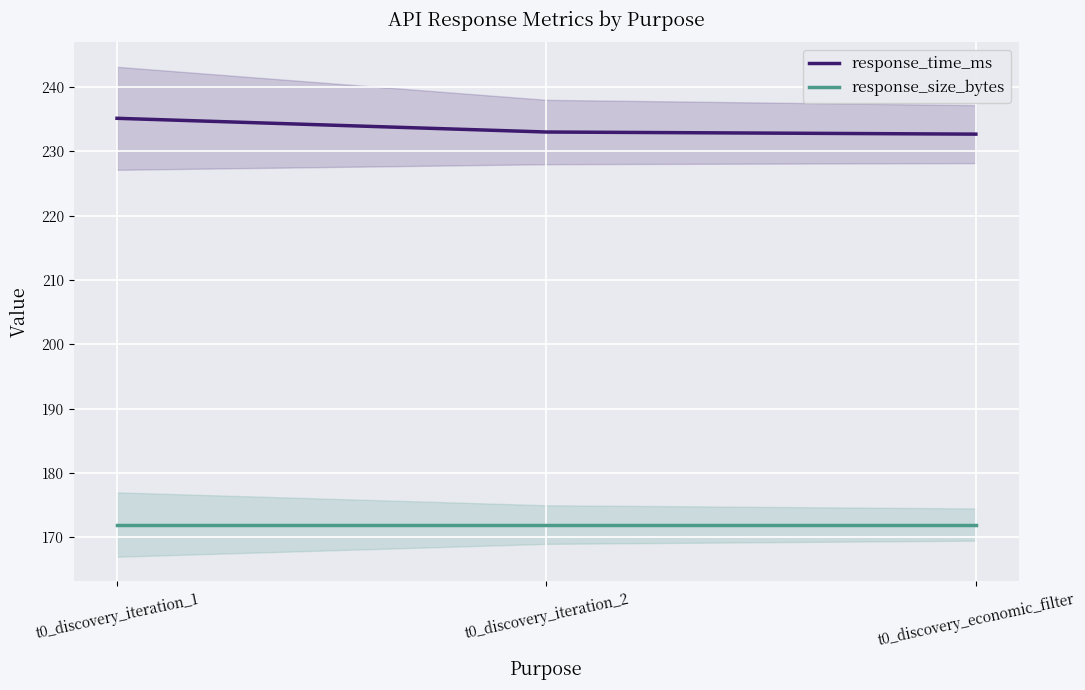

Which series has the largest range (max minus min)?

response_time_ms